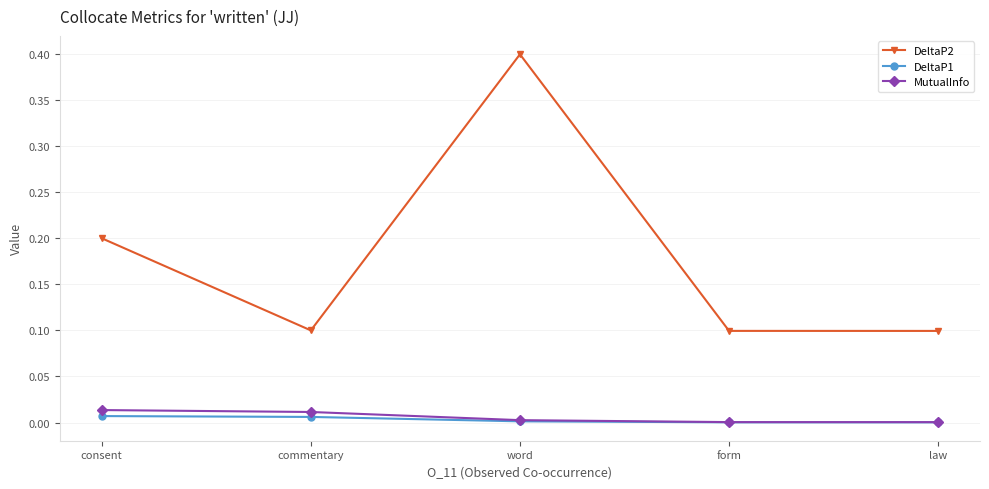

True or false: DeltaP2 and MutualInfo intersect in this chart.

False